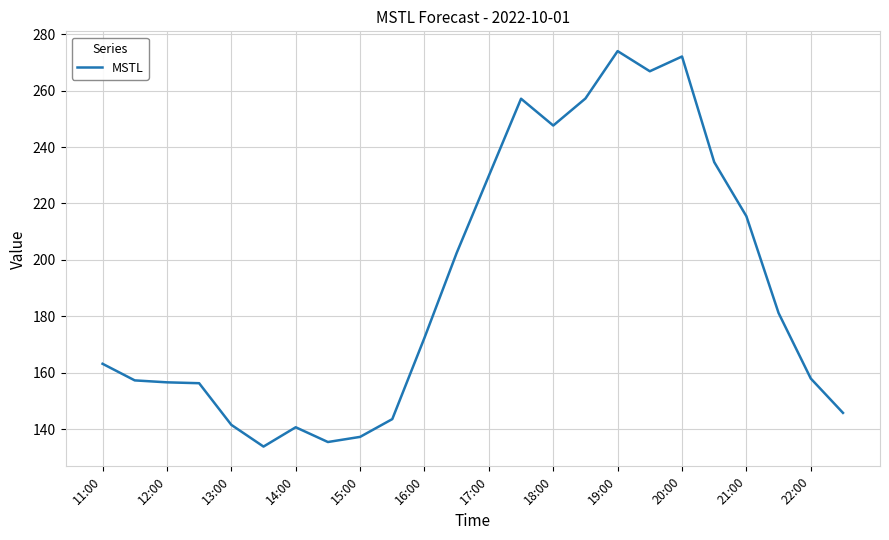

What is the minimum value shown in the chart?

133.8